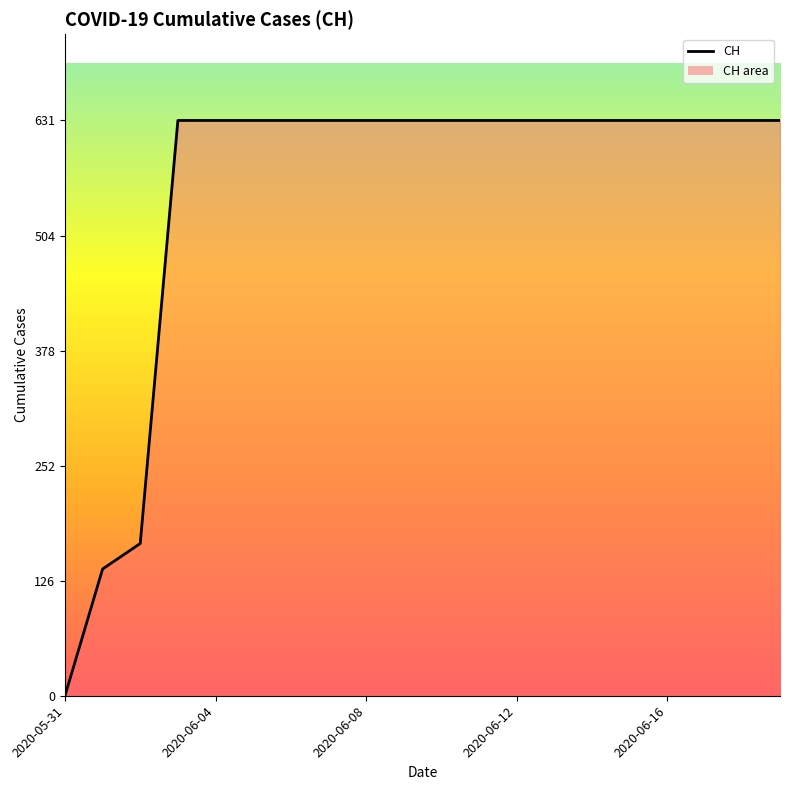

What is the maximum value shown in the chart?

631